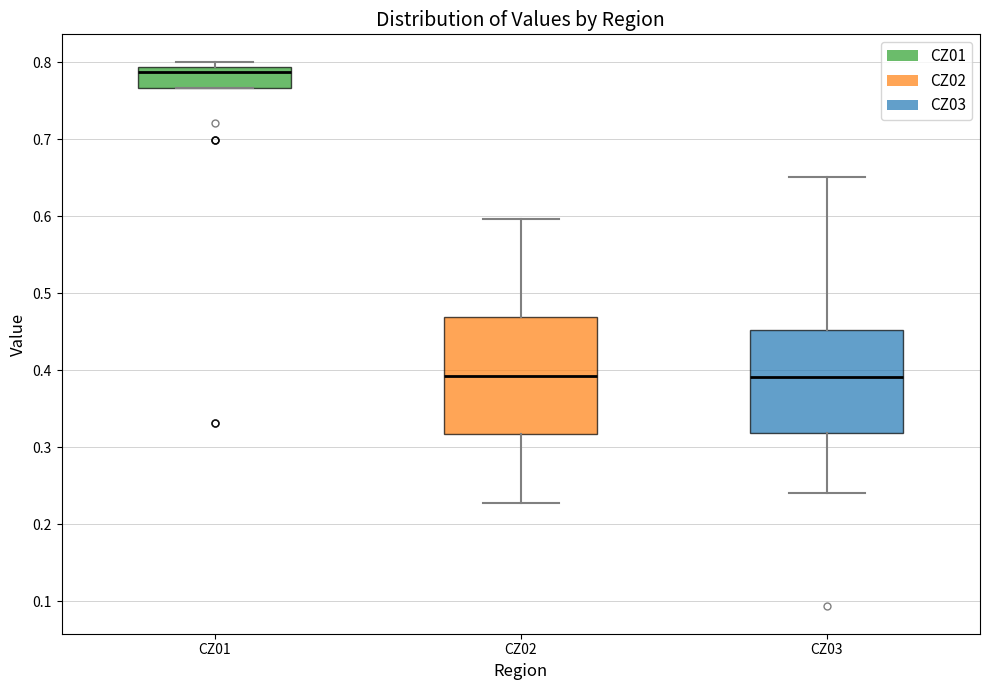

Reading left to right, read every box against the y-axis: the position of its median line, the range the box covers, and the ends of its whiskers. The values are not printed on the chart, so give them approximately, as read against the axis.

CZ01: median 0.79 (just below the box's upper edge), box 0.77 to 0.79, whiskers 0.77 to 0.80
CZ02: median 0.39, box 0.32 to 0.47, whiskers 0.23 to 0.60
CZ03: median 0.39, box 0.32 to 0.45, whiskers 0.24 to 0.65